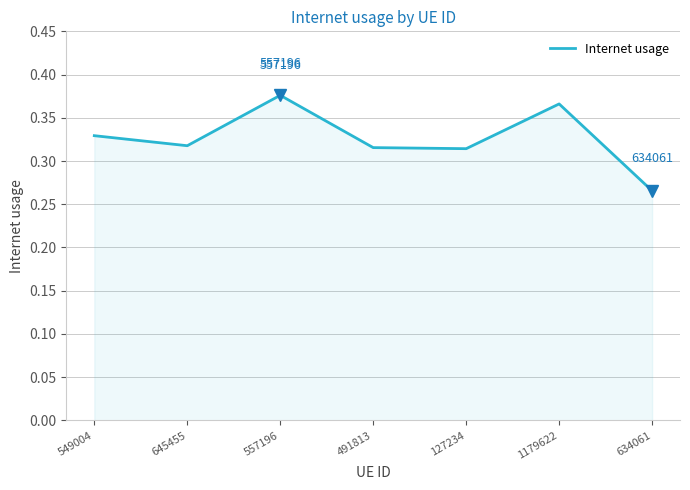

How many lines are shown in the chart?

1